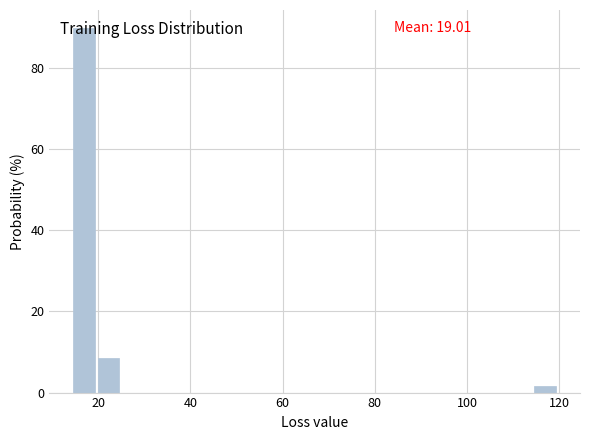

Around what value on the x-axis is the tallest bar? Give the approximate position of its centre, as read against the axis.

16